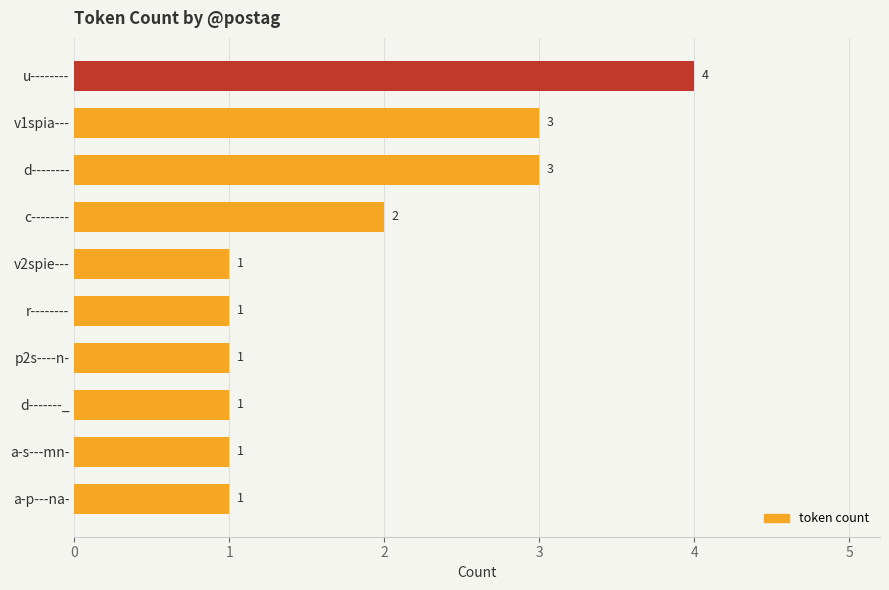

Between u-------- and v2spie---, which is larger?

u--------